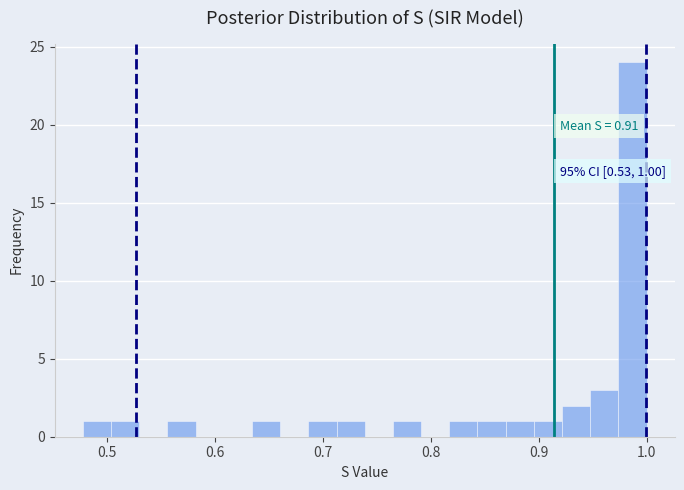

Read against the x-axis, roughly where is the centre of the tallest bar?

0.99